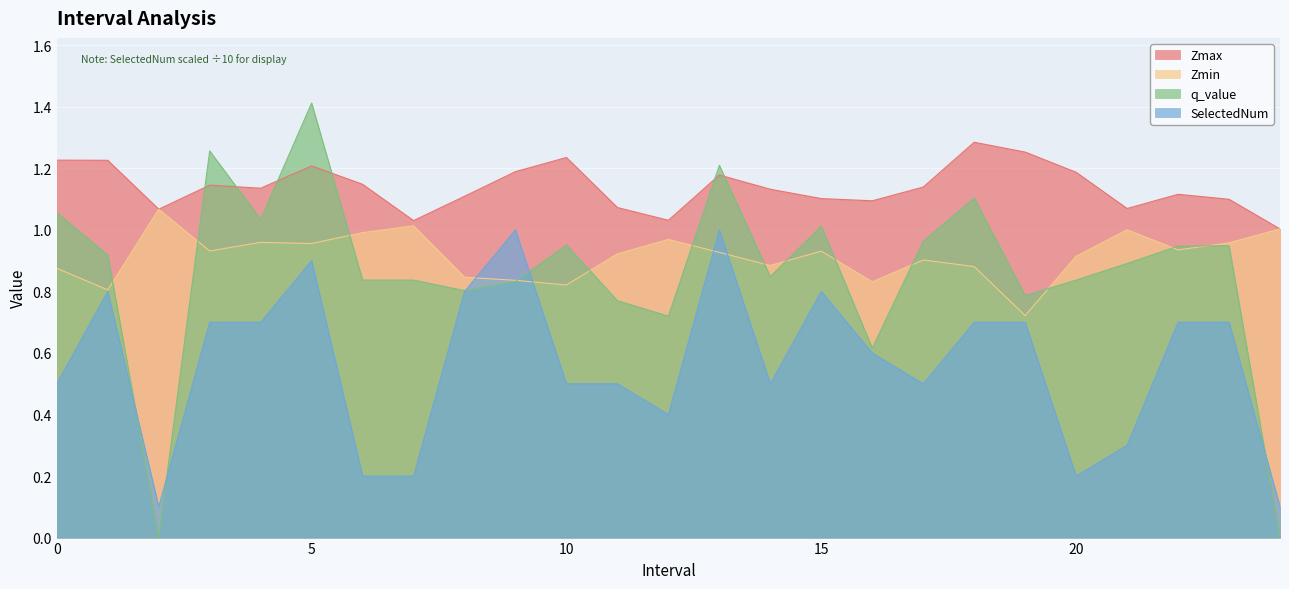

What is the difference between the highest and lowest values at 11?

0.6